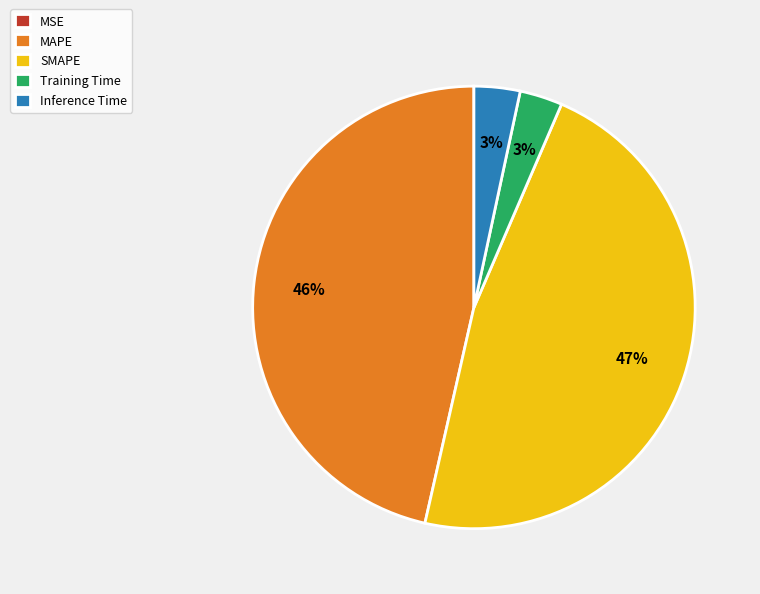

Is there any slice that represents more than half of the pie?

No